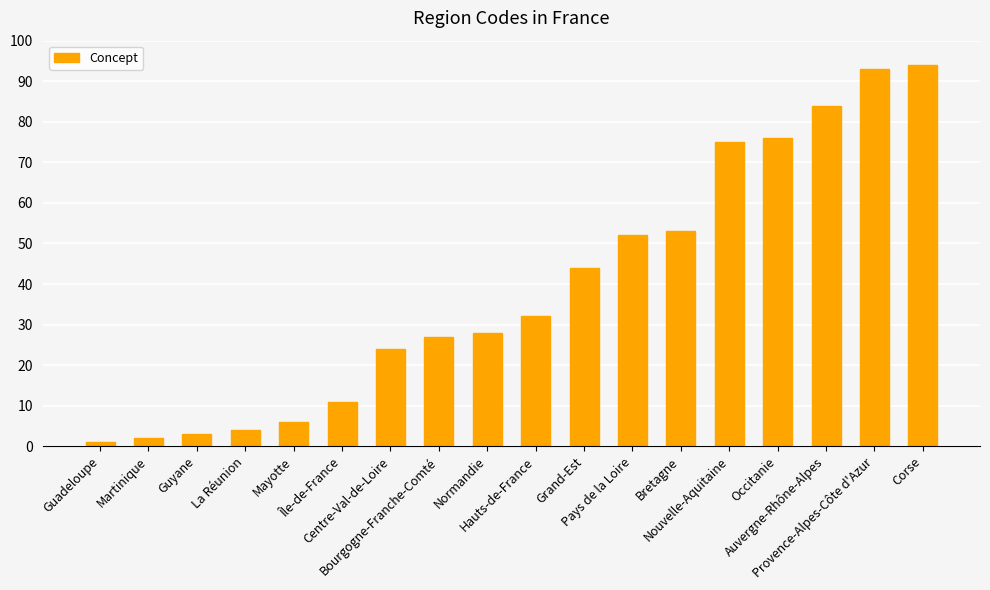

What is the label of the 15th bar from the left?

Occitanie